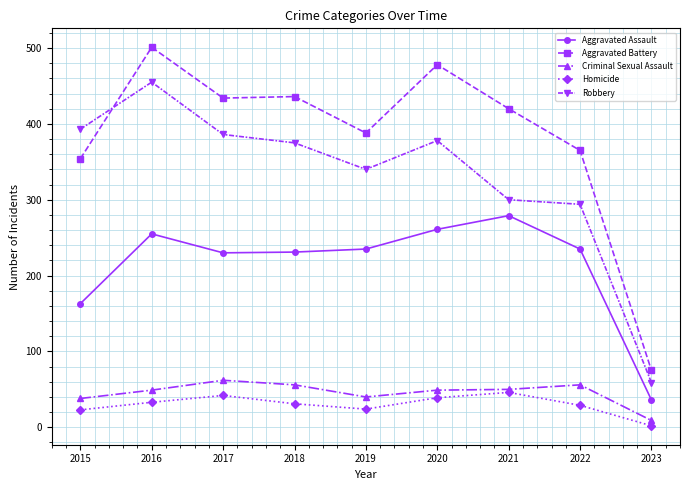

Is this an area chart (filled region under the line)?

No